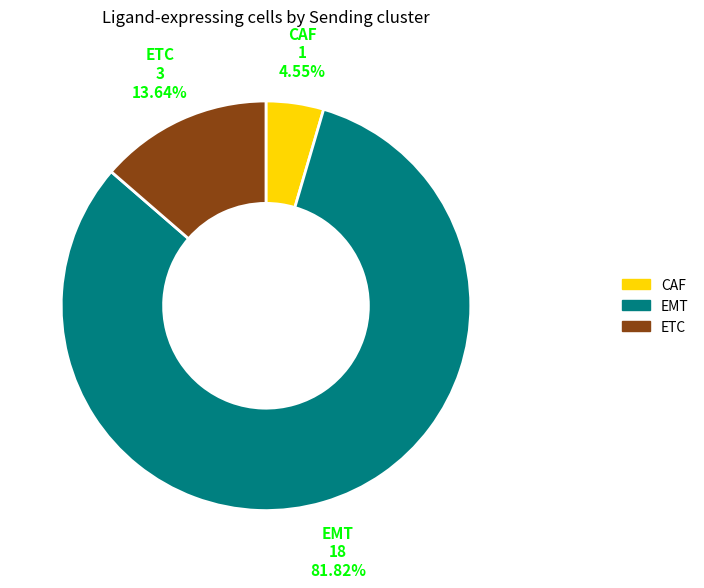

To the nearest percent, what is the average slice percentage?

33%